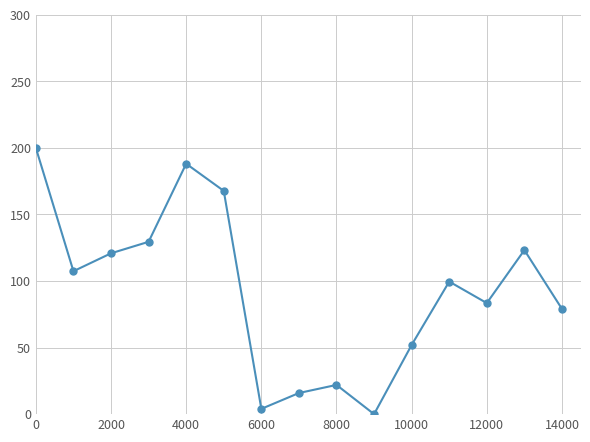

What is the difference between the second highest and second lowest values?

184.1